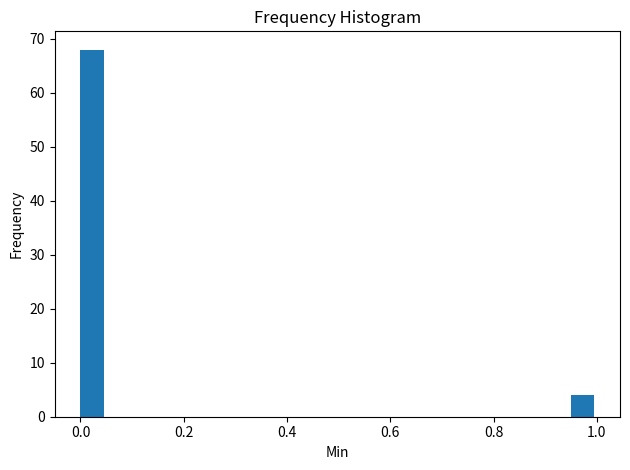

Around what value on the x-axis is the tallest bar? Give the approximate position of its centre, as read against the axis.

0.02